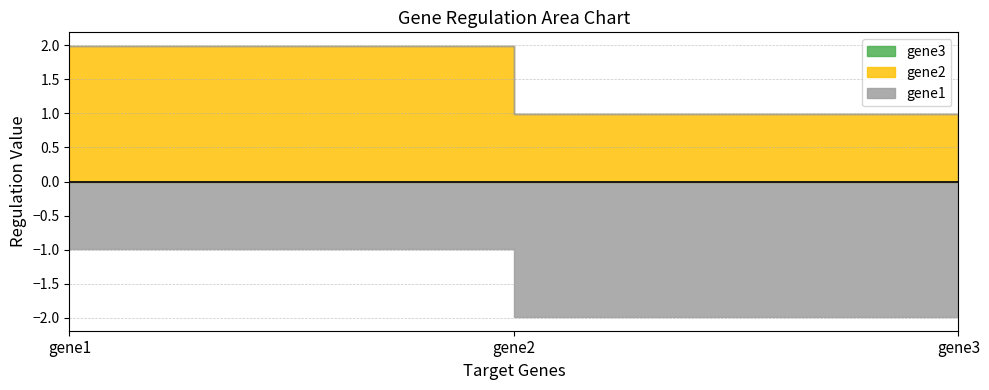

At which label is gene2 closest to 0?

gene3